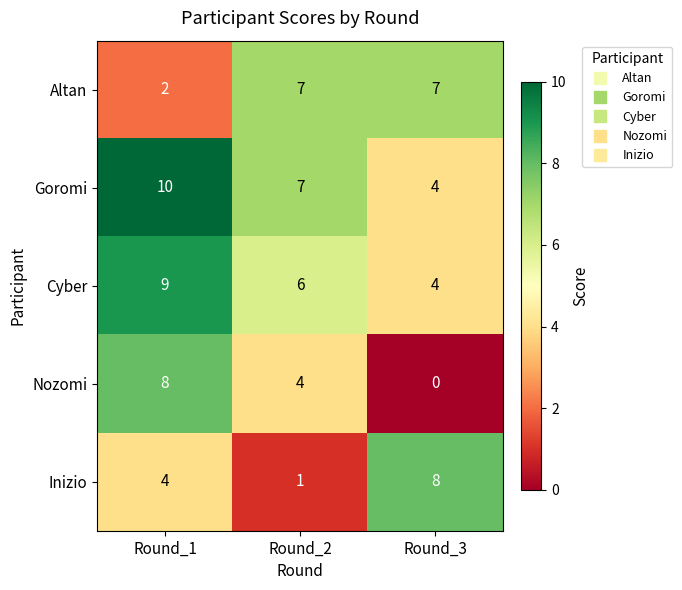

At which category is the sum across all series the highest?

Round_1